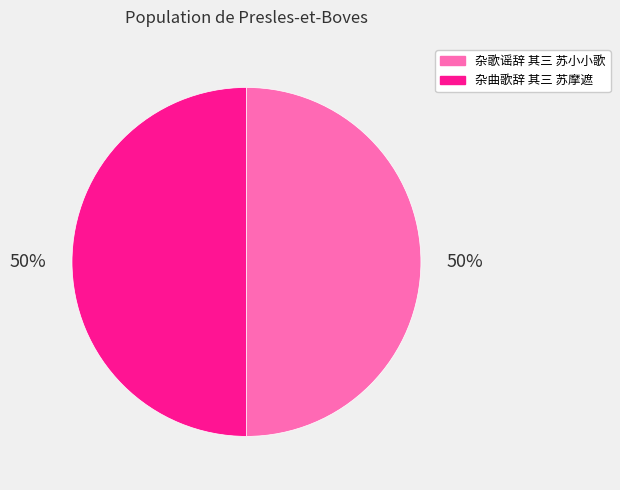

To the nearest percent, what portion does 杂歌谣辞 其三 苏小小歌 represent?

50%